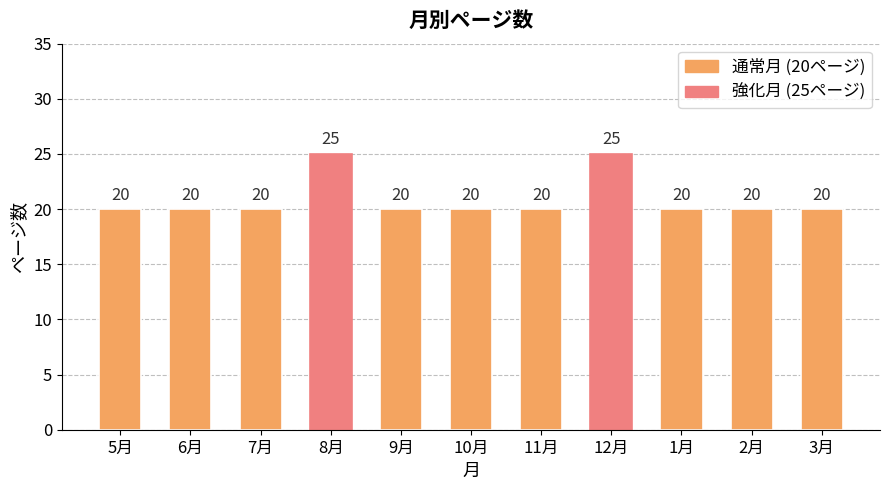

Approximately how many times larger is the value at 3月 compared to 1月?

1.0